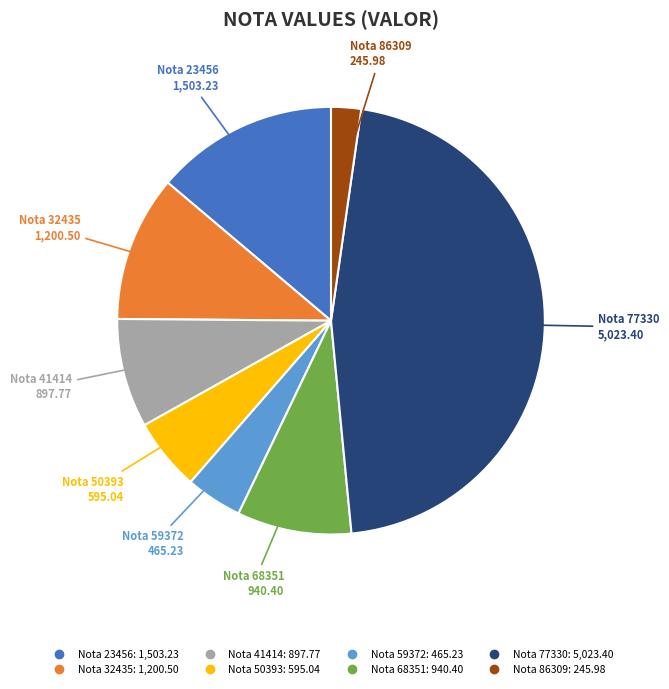

Does any single category account for the majority?

No